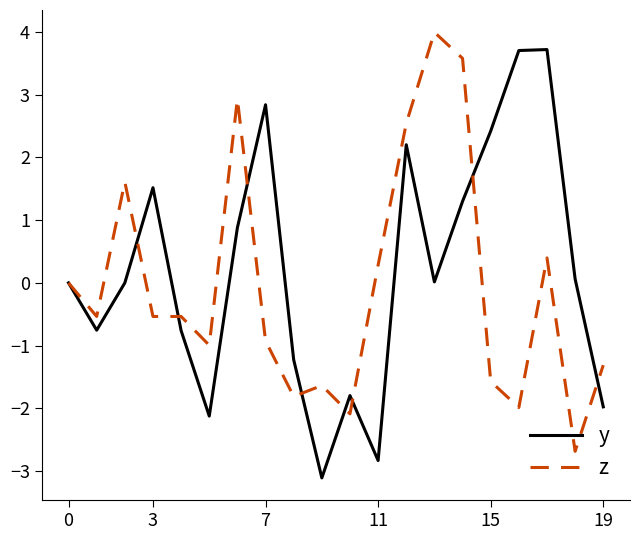

What is the sum of all y values?

4.1